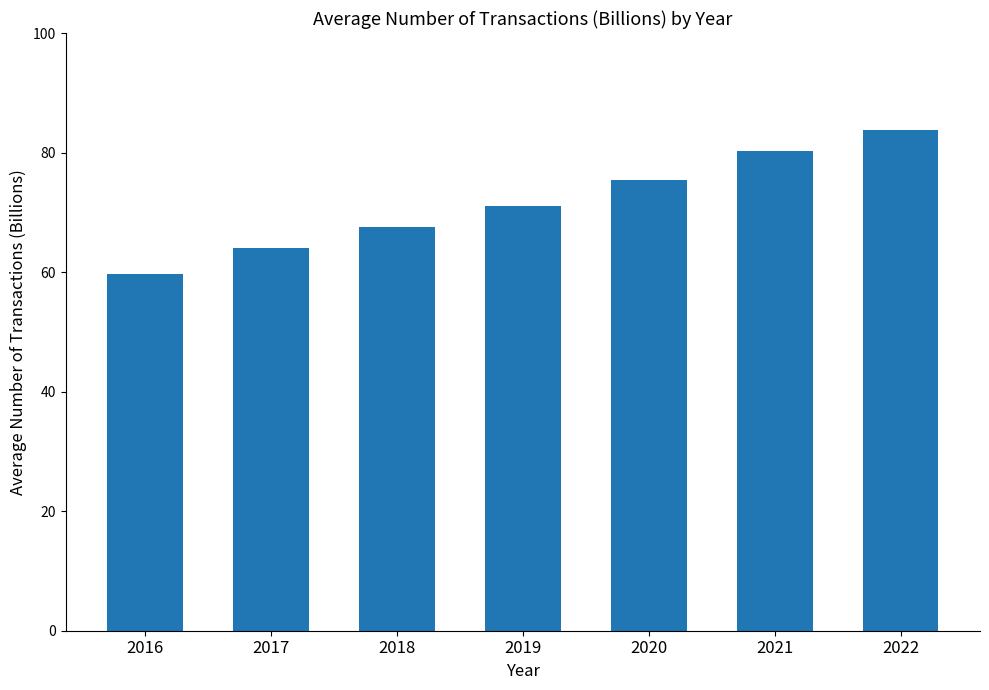

What is the difference between the values at 2019 and 2016?

11.3